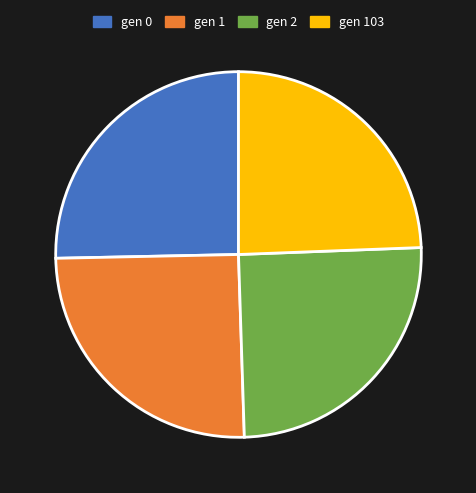

Is there any slice that represents more than half of the pie?

No